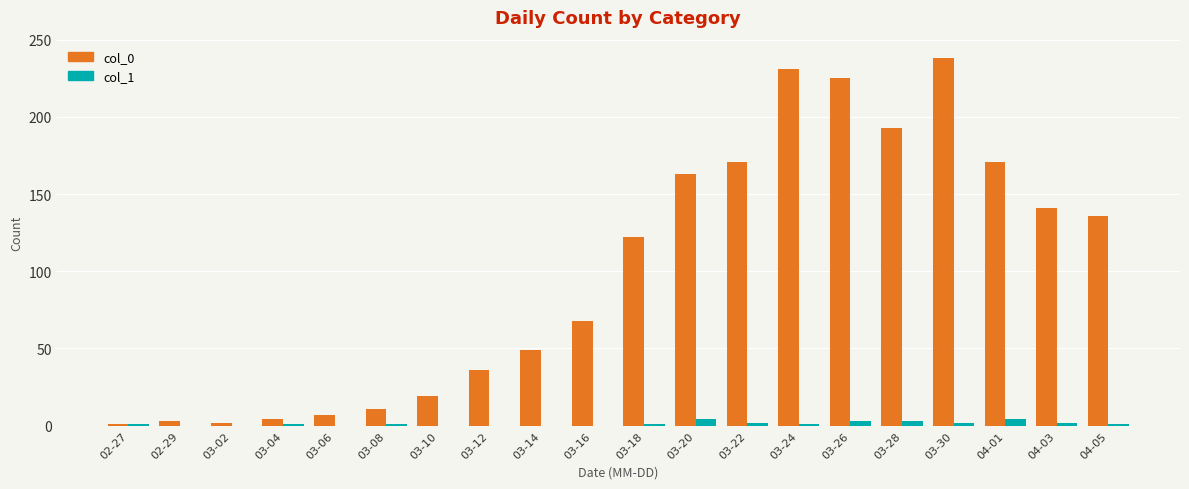

What is the maximum value shown in the chart?

238